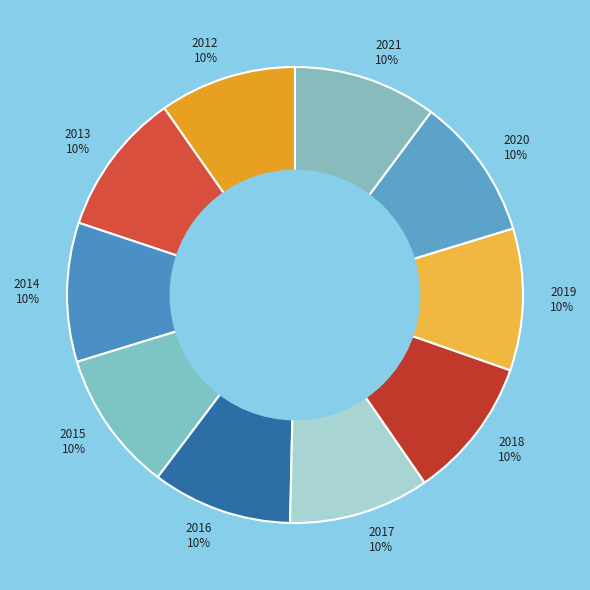

Is 2018 the majority of the pie?

No